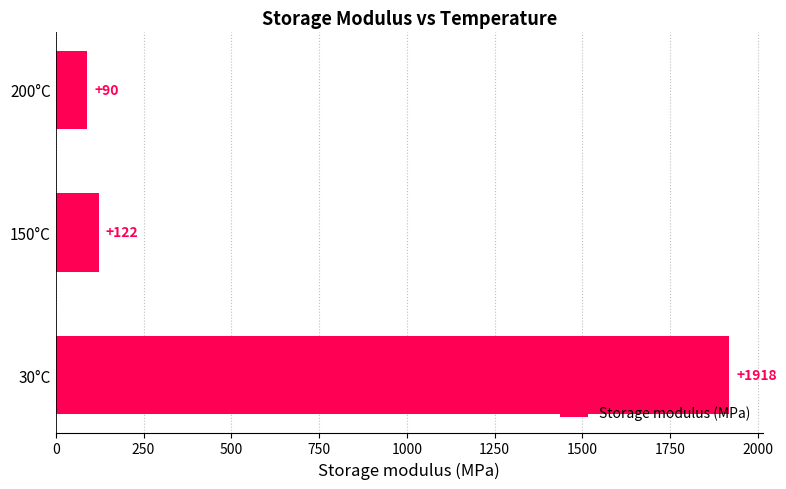

The value at 200°C is 90. True or false?

True